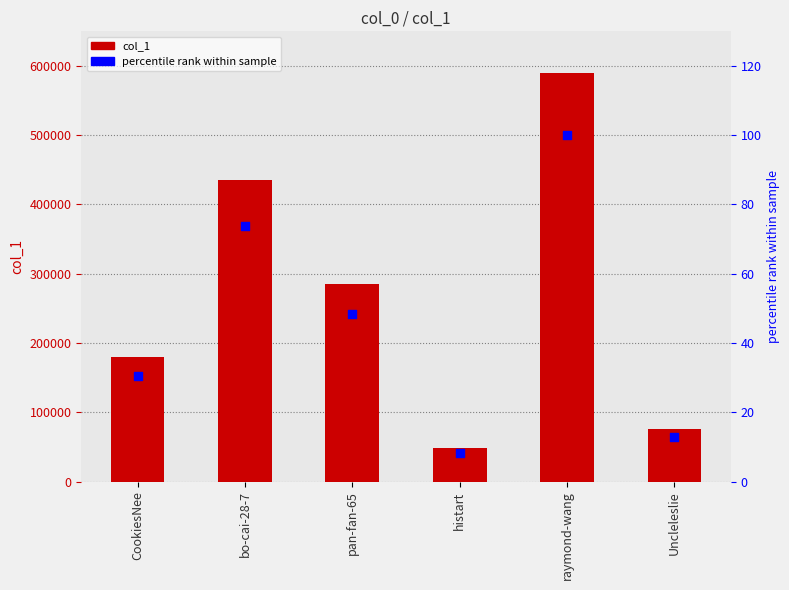

At which category is the sum across all series the highest?

raymond-wang